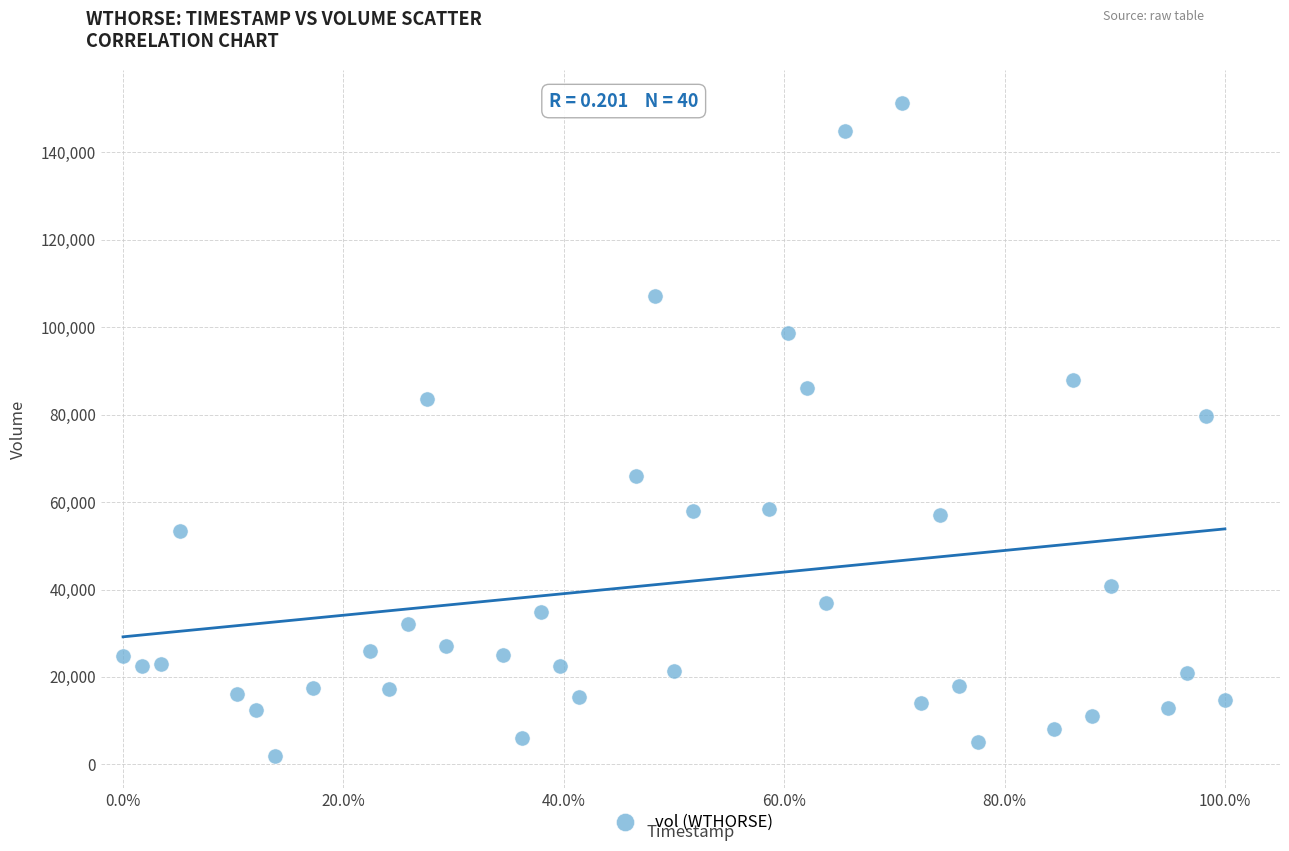

What Y value in the scatter plot is closest to 76700?

79700